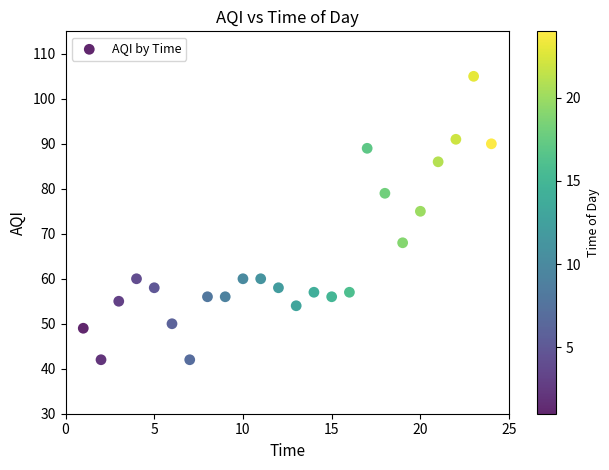

What Y value in the scatter plot is closest to 73?

75